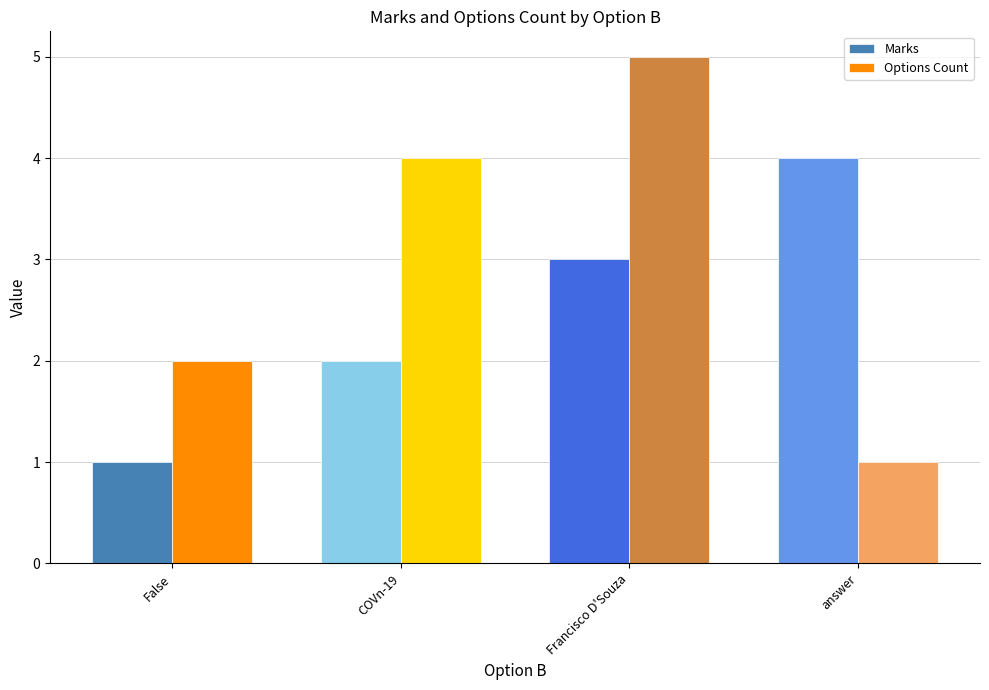

What is the label of the 3rd bar from the right?

COVn-19